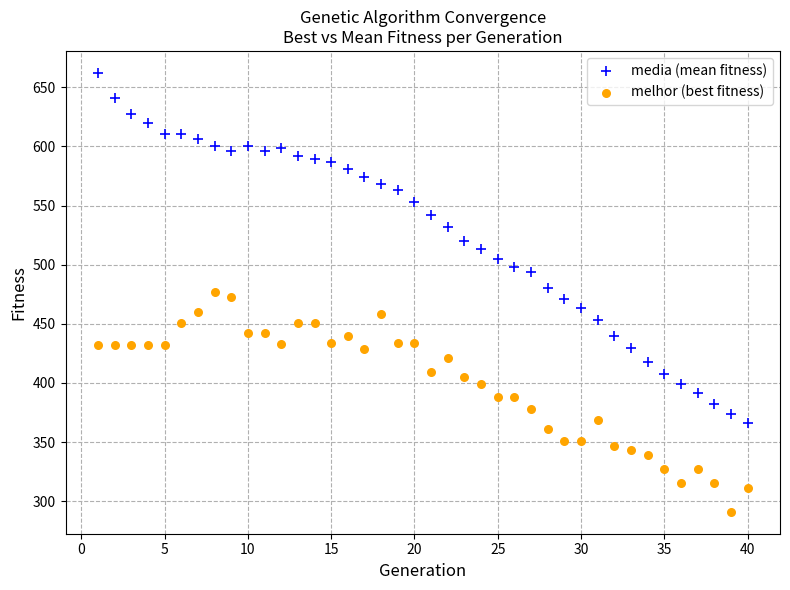

Across all data points, what is the range of X values (max minus min)?

39.0